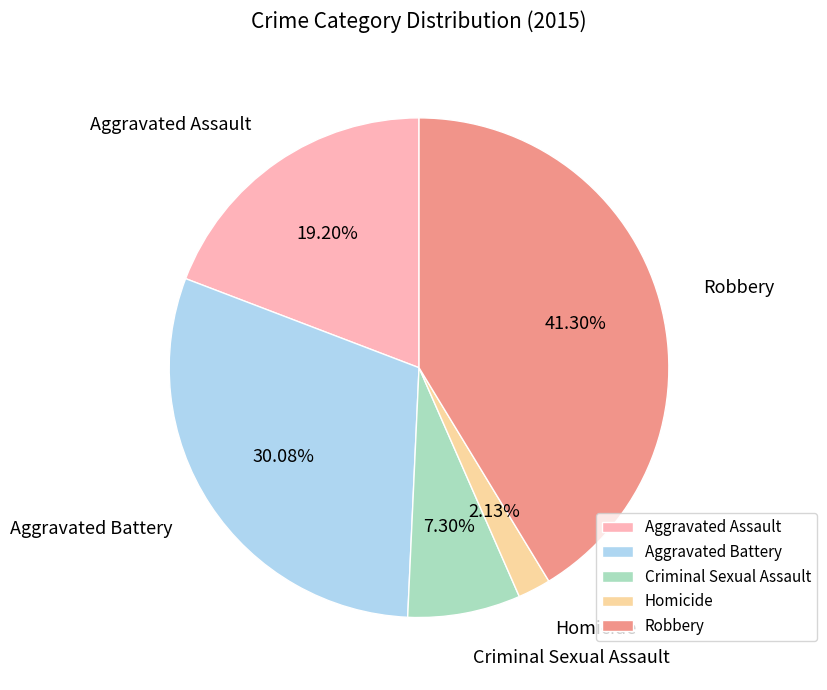

Count the number of slices in the pie.

5